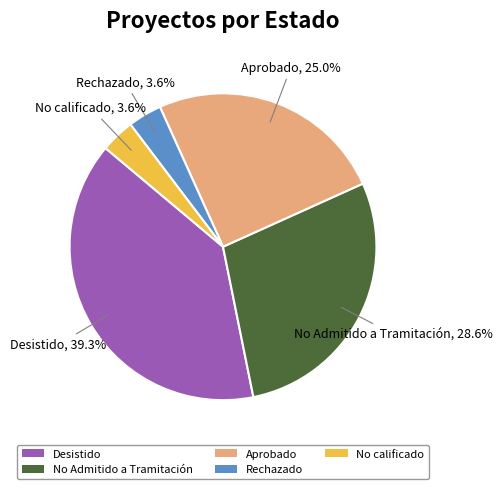

How many segments does this pie chart have?

5